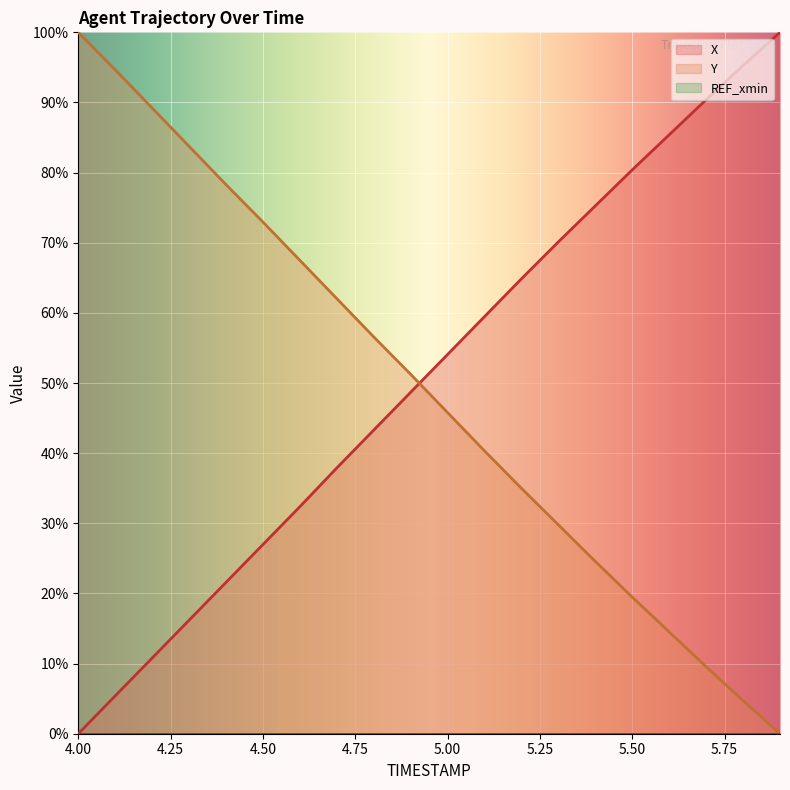

What is the difference between the highest and lowest values at 5.8?

90.5